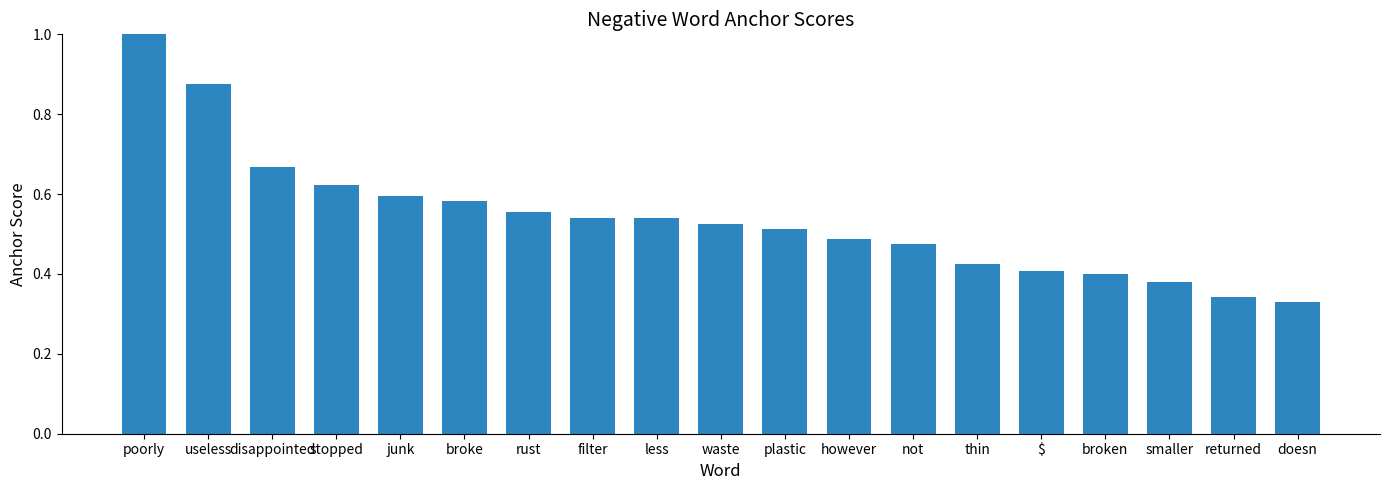

At which category does the chart reach its minimum across all series?

doesn